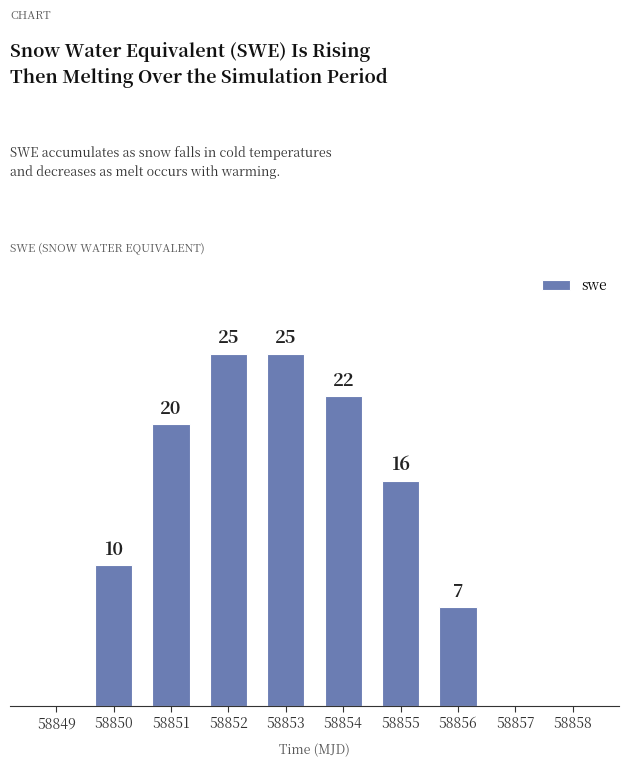

Is it true that the value at 58857 is -11?

False